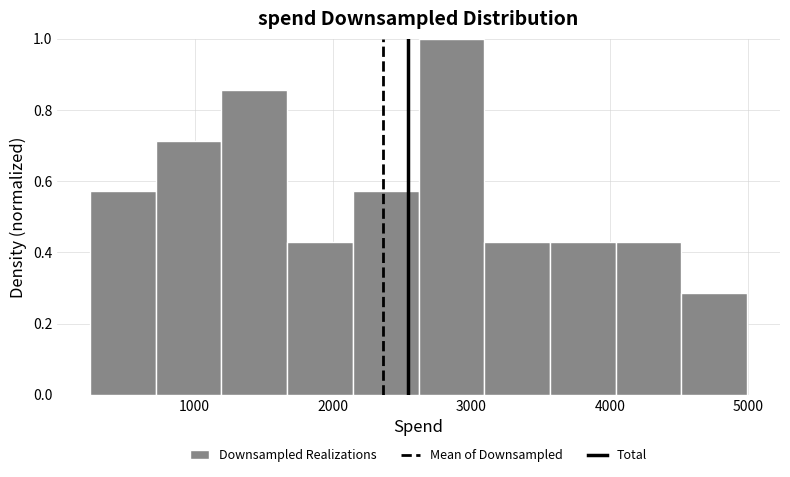

Reading left to right, list every bar in this chart as the range it spans on the x-axis followed by its height. Neither the bar edges nor the heights are printed on the chart, so give them approximately, as read against the axes.

200 to 700: 0.58
700 to 1200: 0.72
1200 to 1700: 0.86
1700 to 2100: 0.42
2100 to 2600: 0.58
2600 to 3100: 1.00
3100 to 3600: 0.42
3600 to 4000: 0.42
4000 to 4500: 0.42
4500 to 5000: 0.28